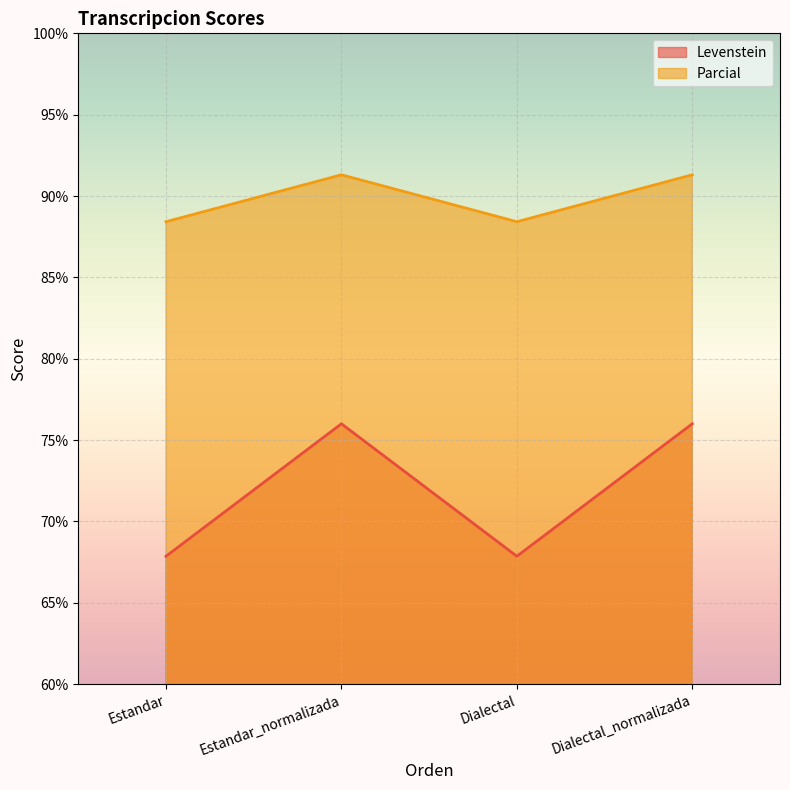

What is the greatest value displayed?

91.3